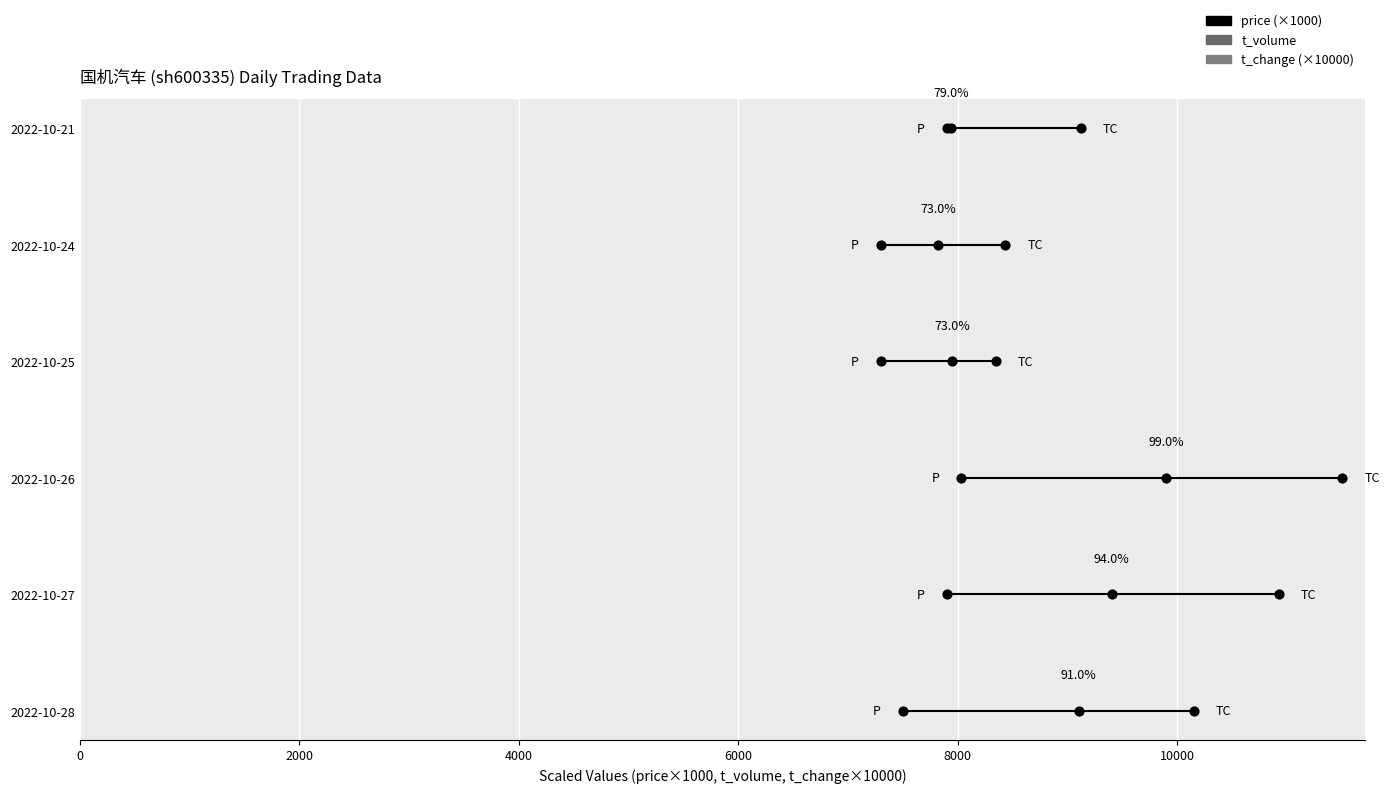

Which series contains the lowest Y value?

price (×1000)